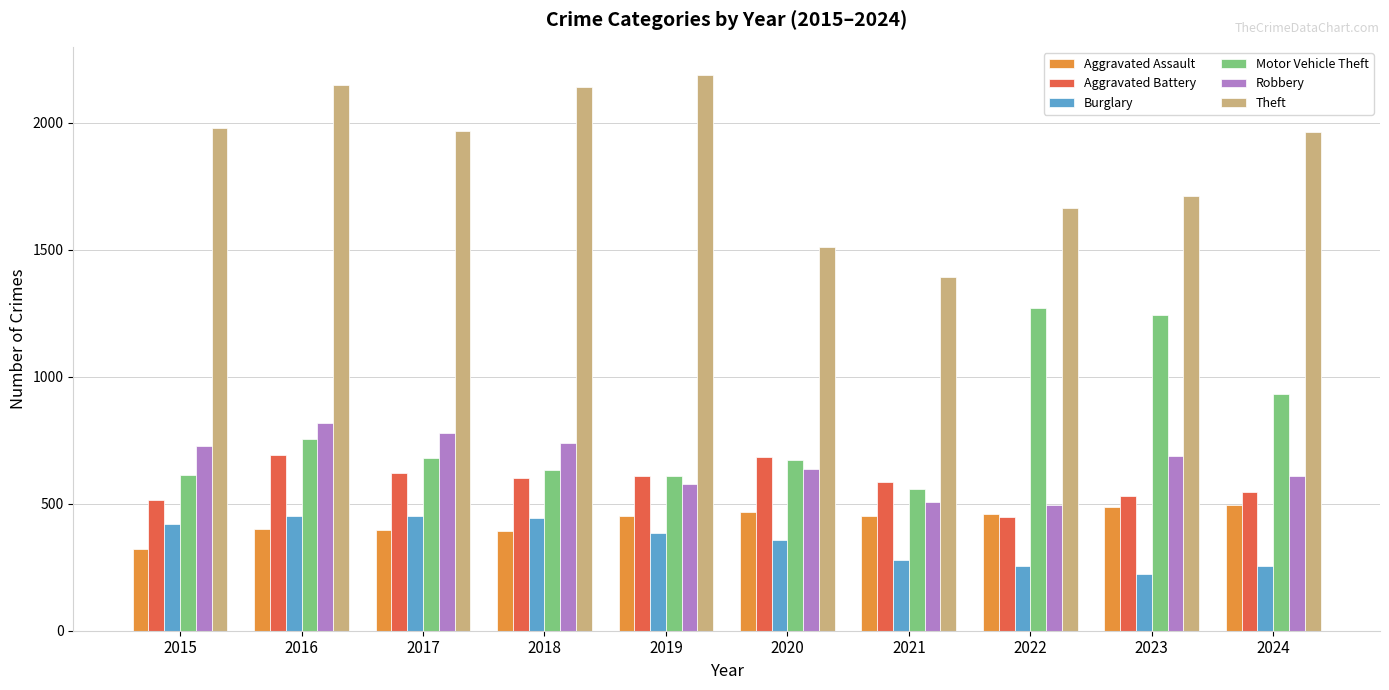

Rank the series at 2015 from highest to lowest value.

Theft, Robbery, Motor Vehicle Theft, Aggravated Battery, Burglary, Aggravated Assault